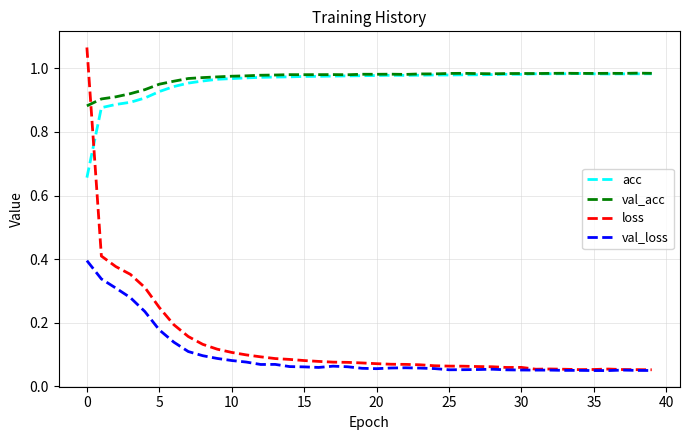

True or false: val_loss and acc intersect in this chart.

False